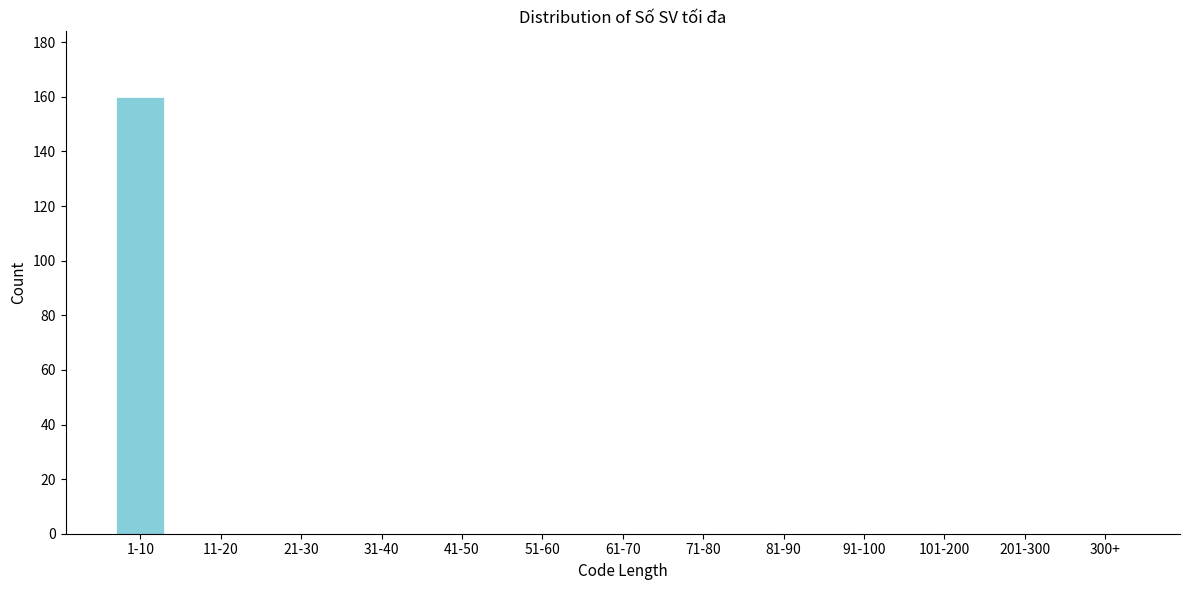

Reading left to right, what are all the values shown in this chart?

1-10=160	11-20=0	21-30=0	31-40=0	41-50=0	51-60=0	61-70=0	71-80=0	81-90=0	91-100=0	101-200=0	201-300=0	300+=0